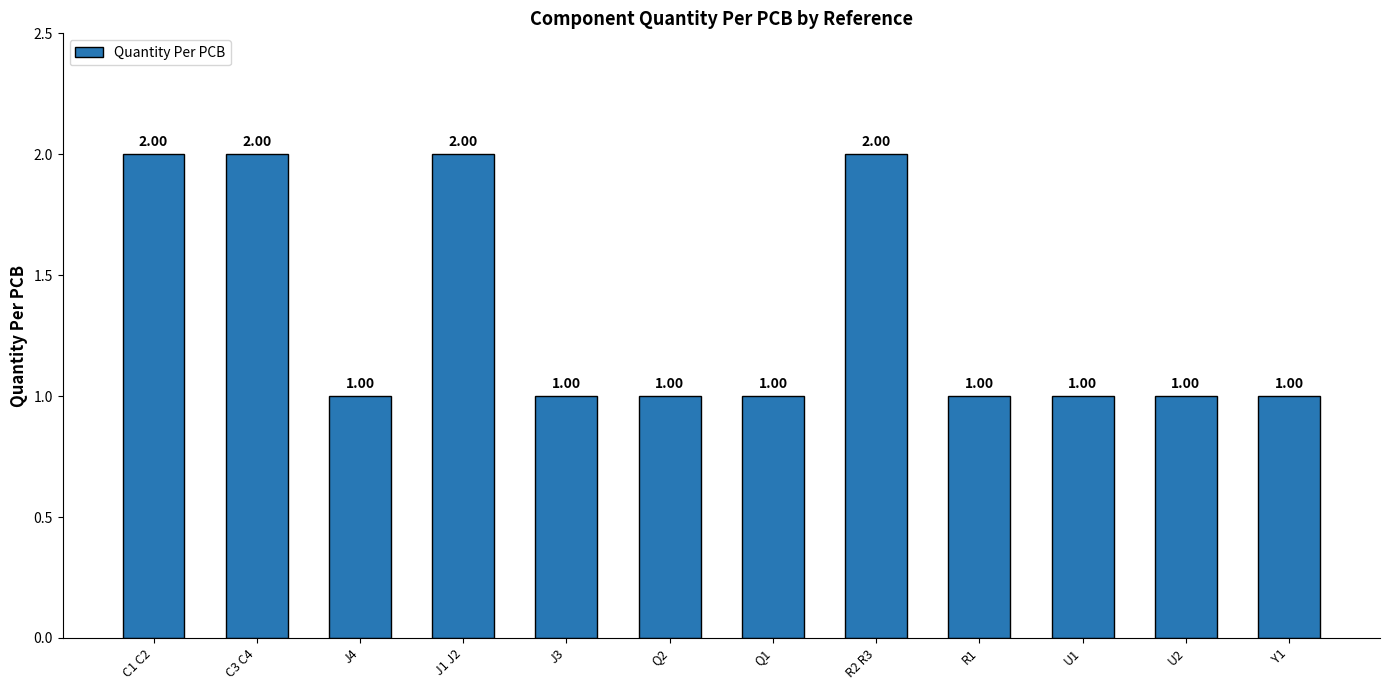

What is the difference between the maximum and minimum values?

1